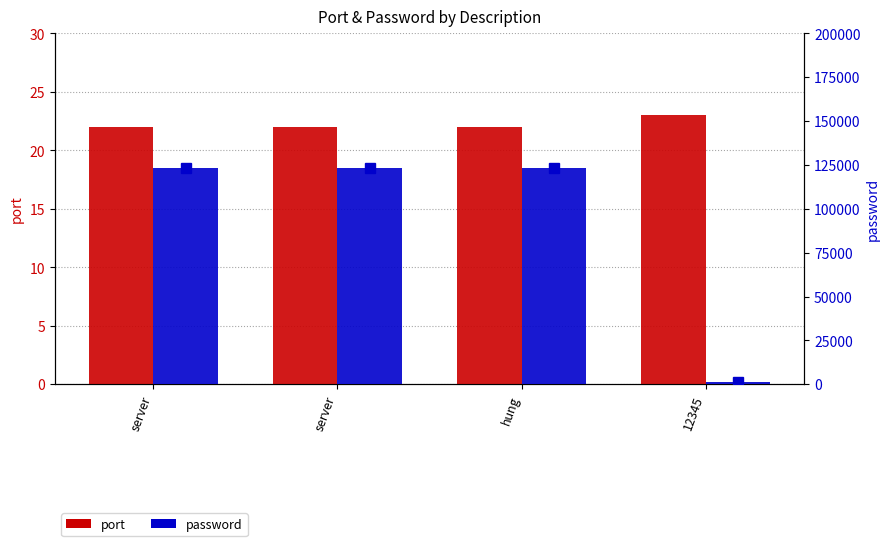

Reading left to right, what are all the values shown in this chart?

port: server=22	server=22	hung=22	12345=23
password: server=123456	server=123456	hung=123456	12345=1234